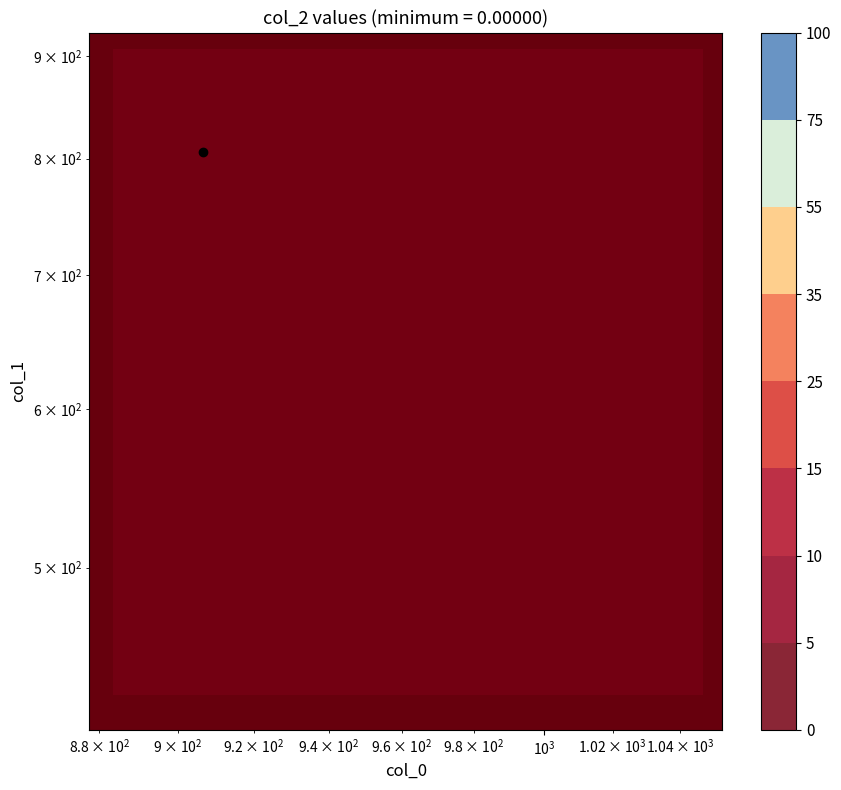

Count the number of categories in the chart.

15